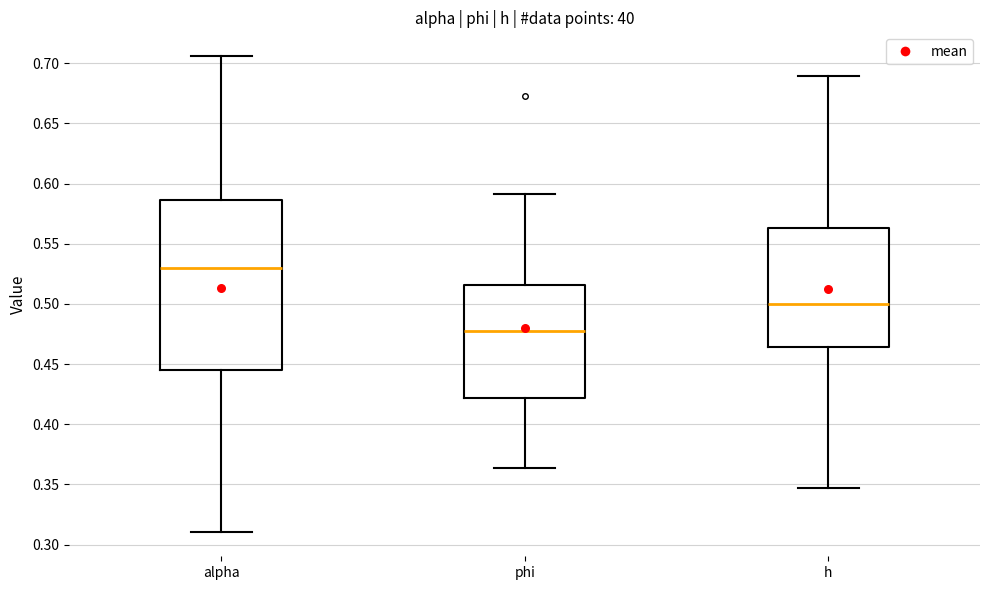

Comparing the boxes themselves (not the whiskers), which one is the tallest?

alpha